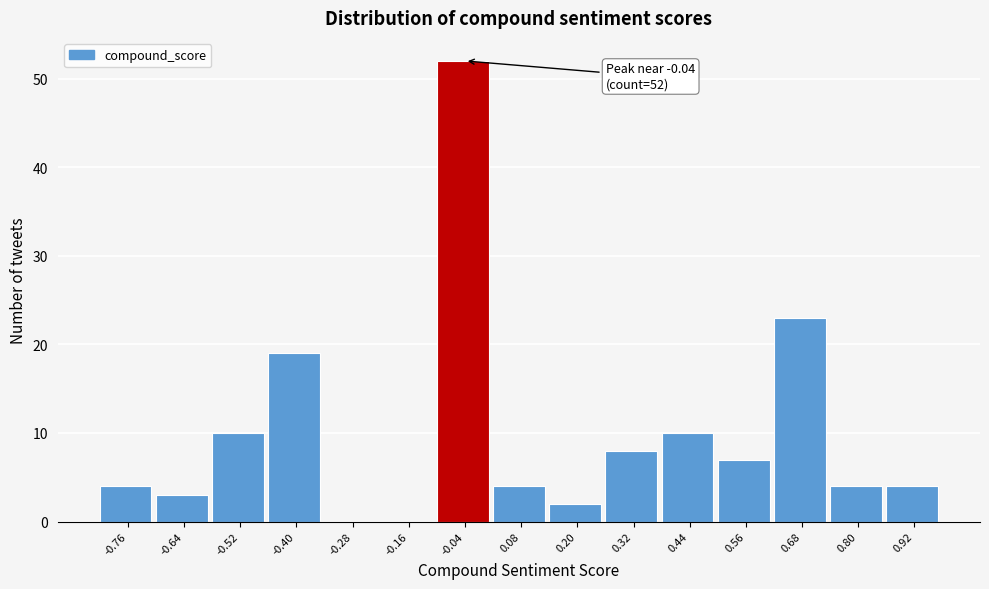

Which range on the x-axis has the tallest bar?

-0.10 to 0.02